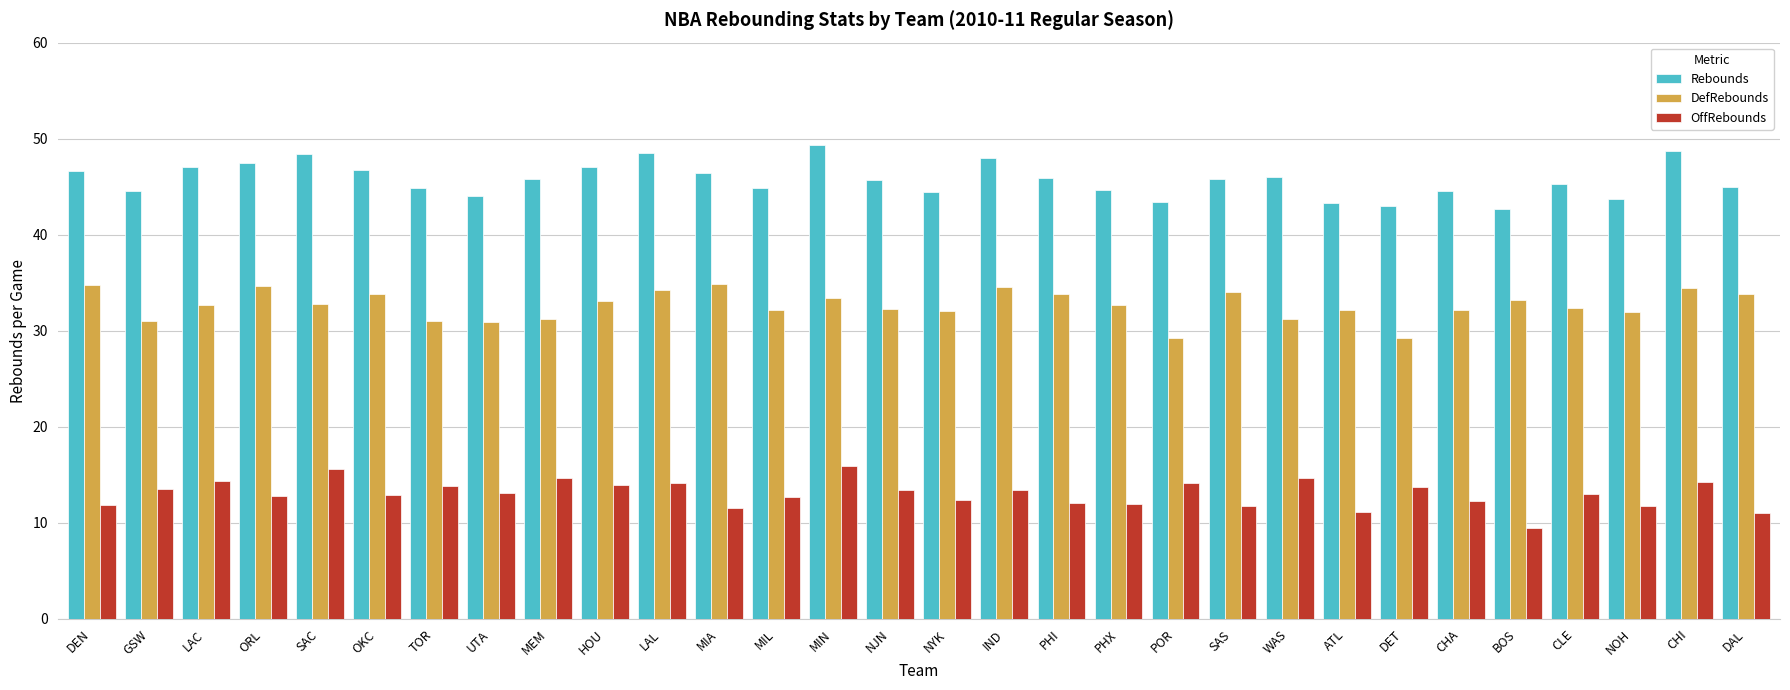

At which label does Rebounds first exceed 45?

DEN